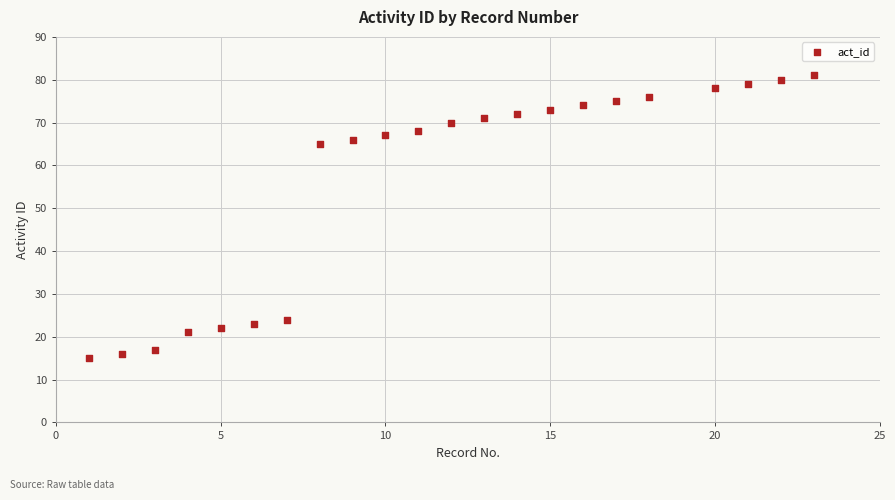

What is the range of X values (max minus min)?

22